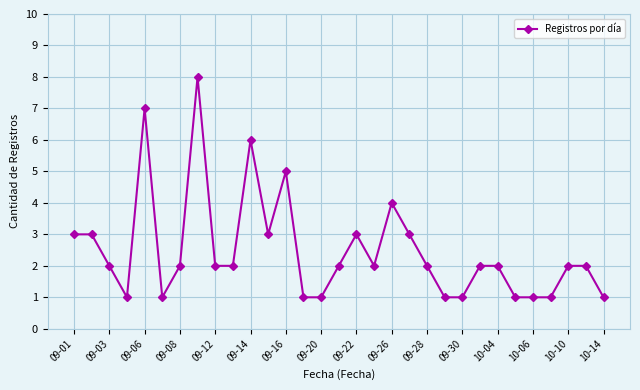

What is the difference between the maximum and minimum values?

7